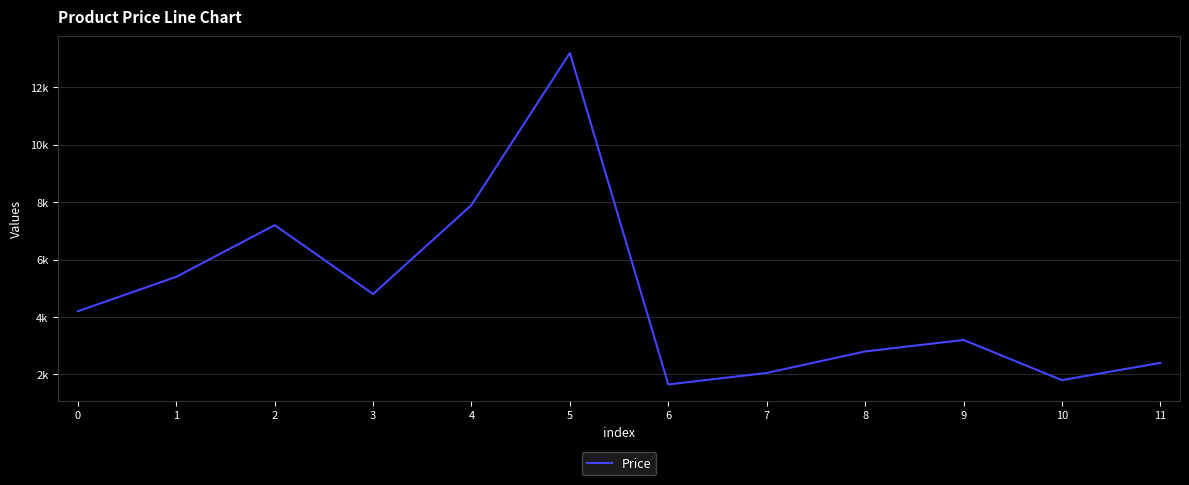

Does the chart display data point markers on the line(s)?

No